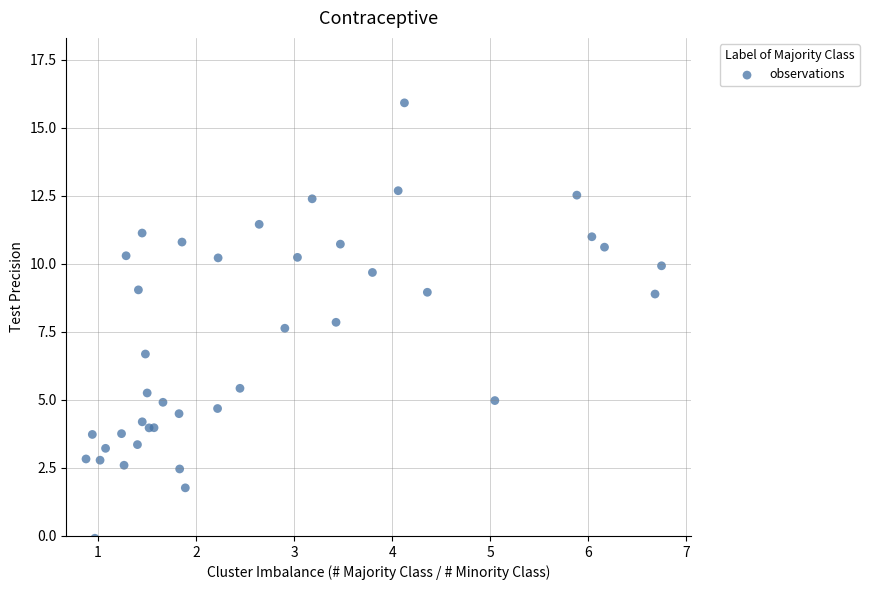

What Y value in the scatter plot is closest to 7?

6.7